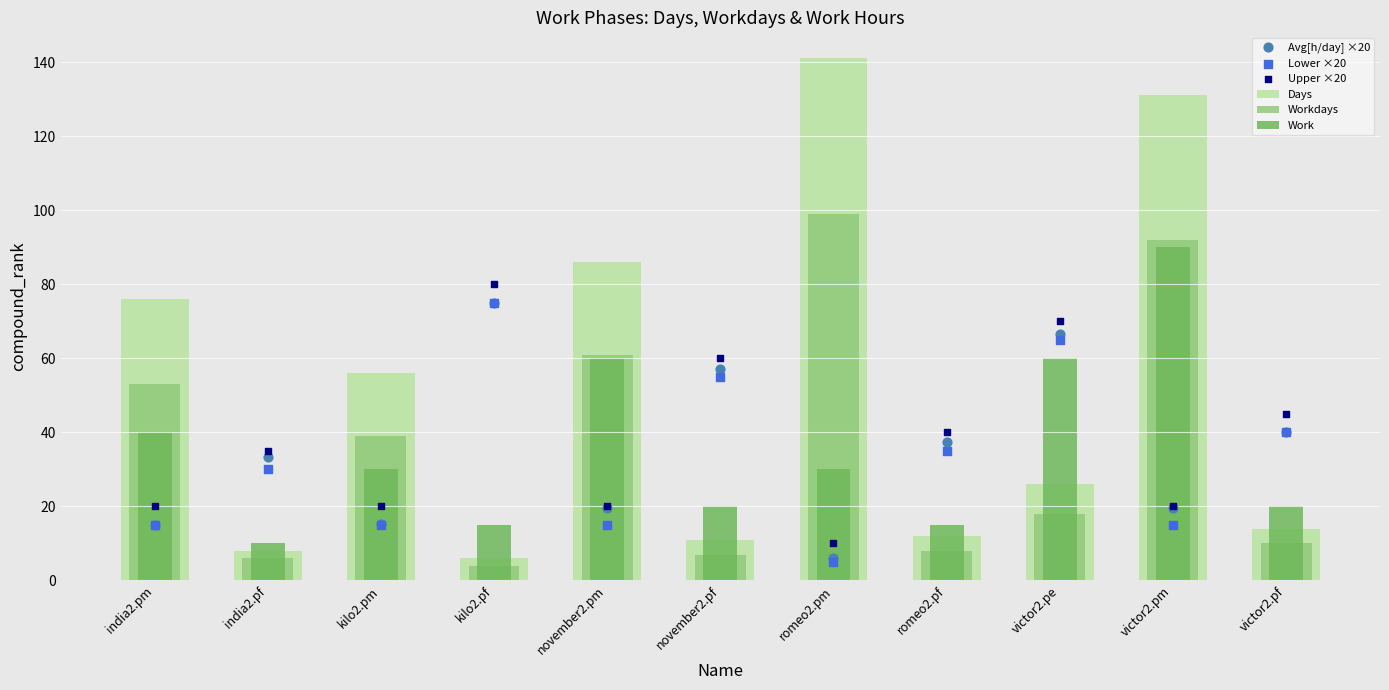

Which series contains the lowest Y value?

Workdays